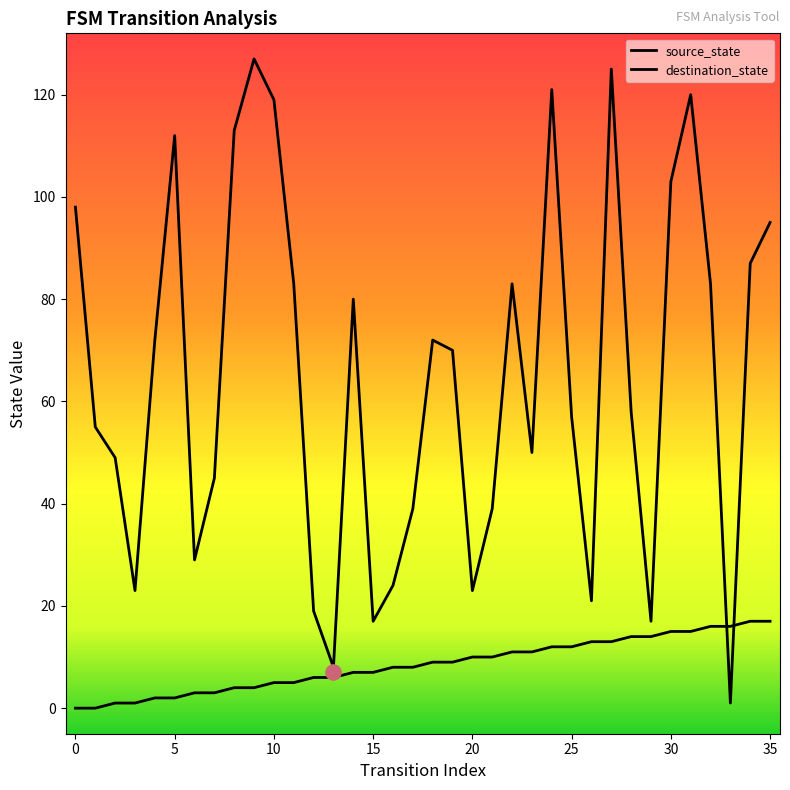

Which series has the largest total across all categories?

destination_state